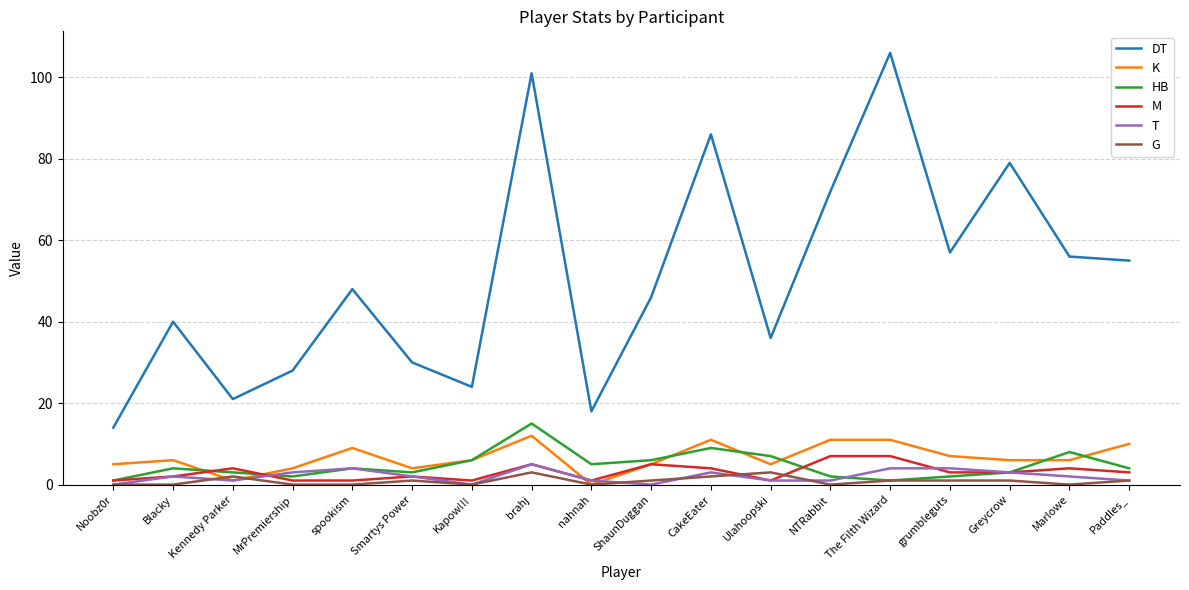

Does the chart display data point markers on the line(s)?

No